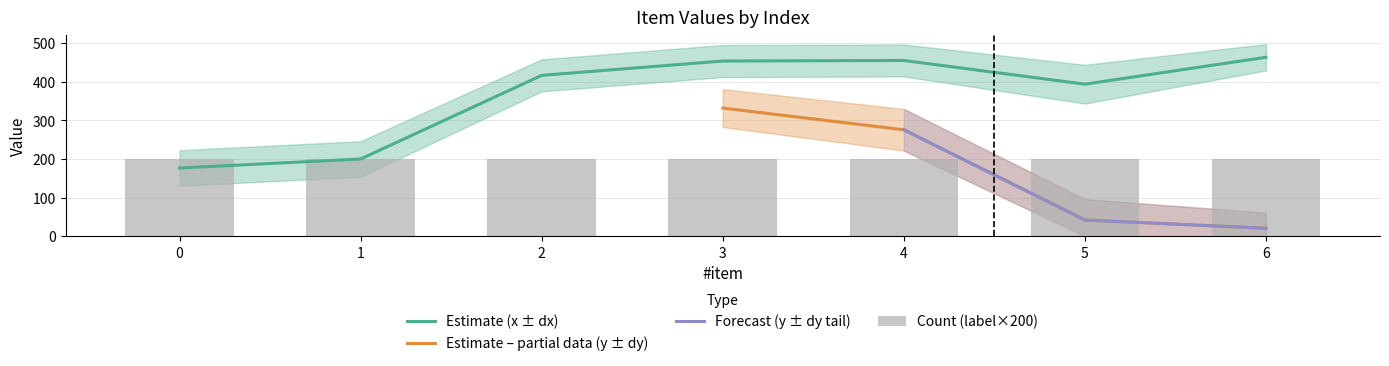

Which has a higher value, 2 or 1?

2